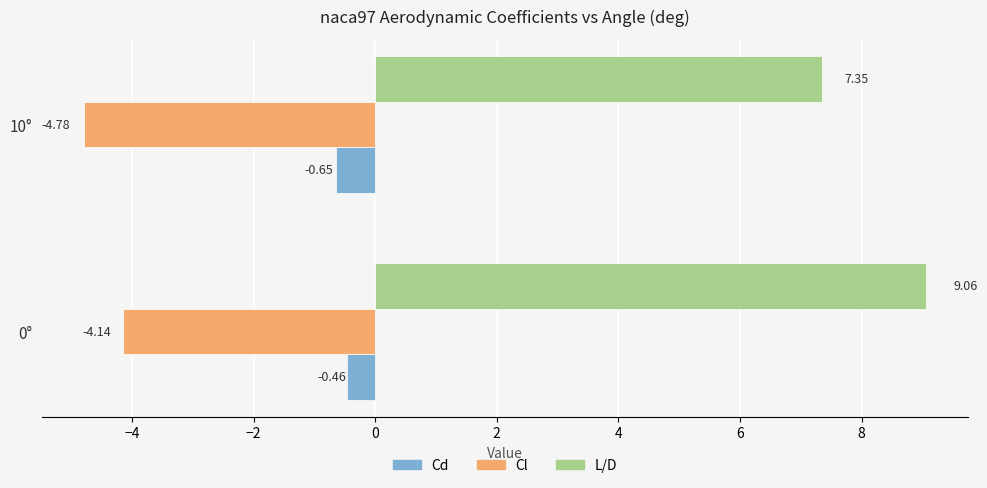

Rank the categories by Cd value from lowest to highest.

10°, 0°